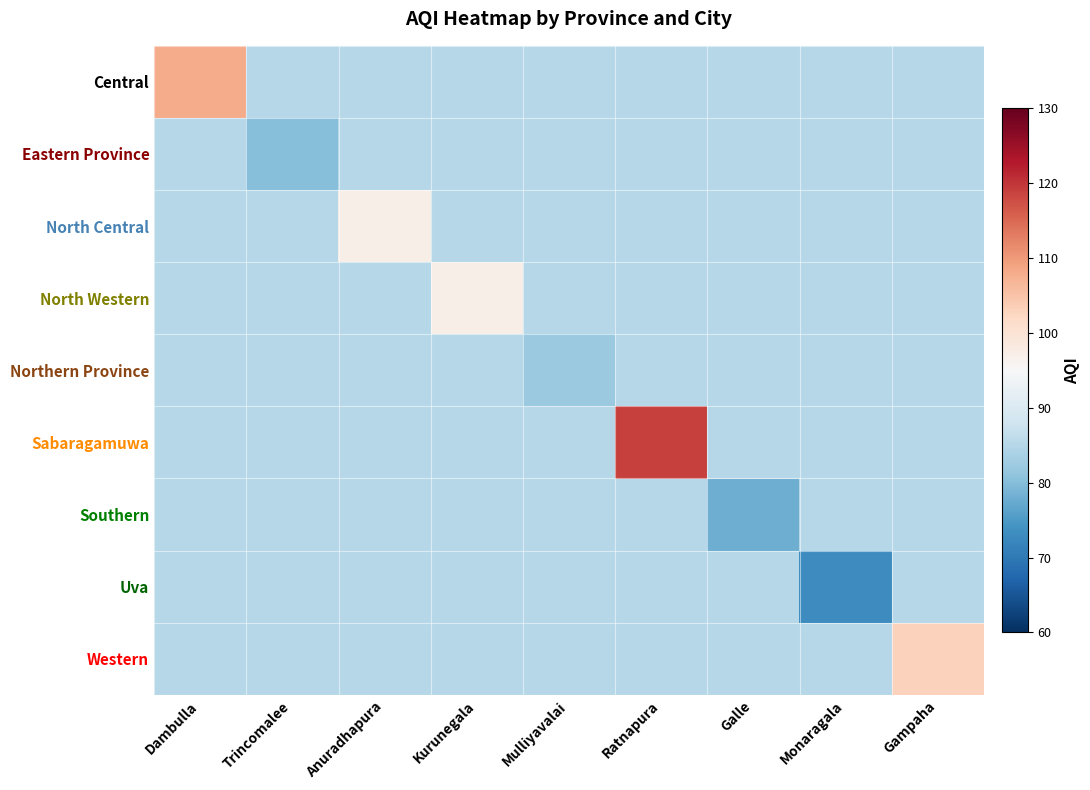

At Monaragala, list the series in order from smallest to largest.

Uva, Central, Eastern Province, North Central, North Western, Northern Province, Sabaragamuwa, Southern, Western